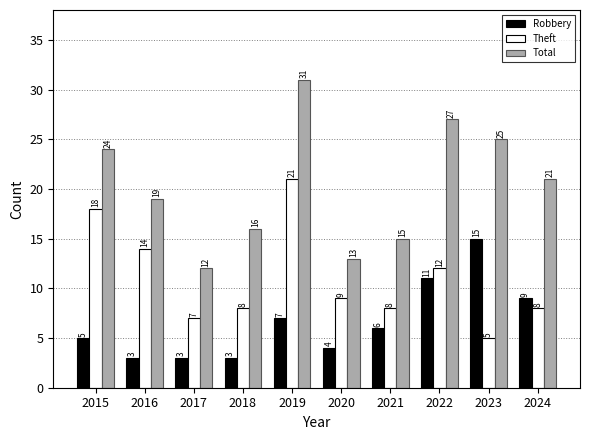

What is the value of the Total bar at the 3rd from the left?

12